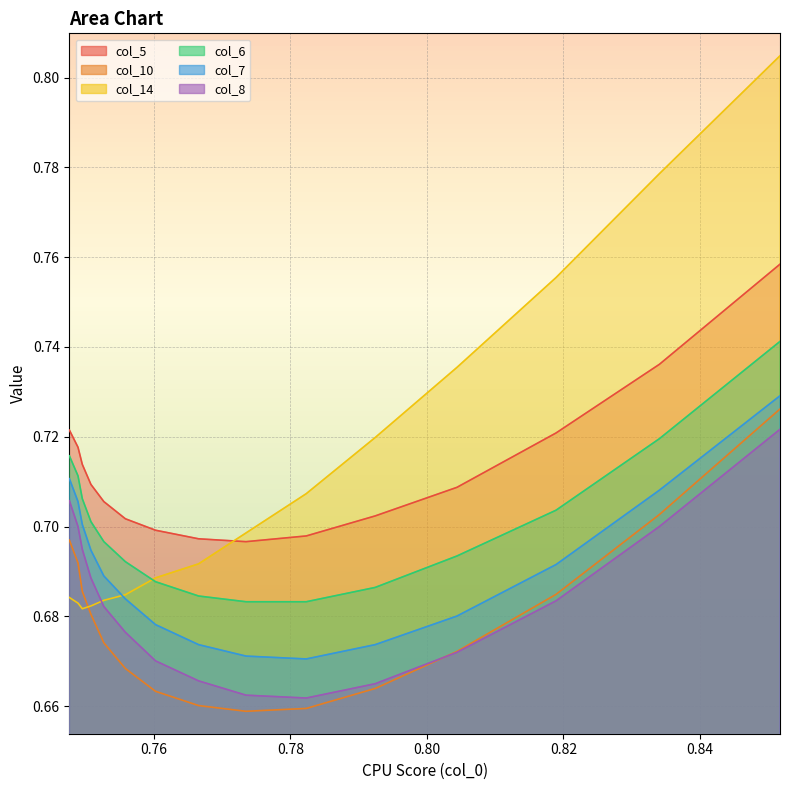

Is the value of col_10 at 0 greater than the value of col_8 at 9?

Yes